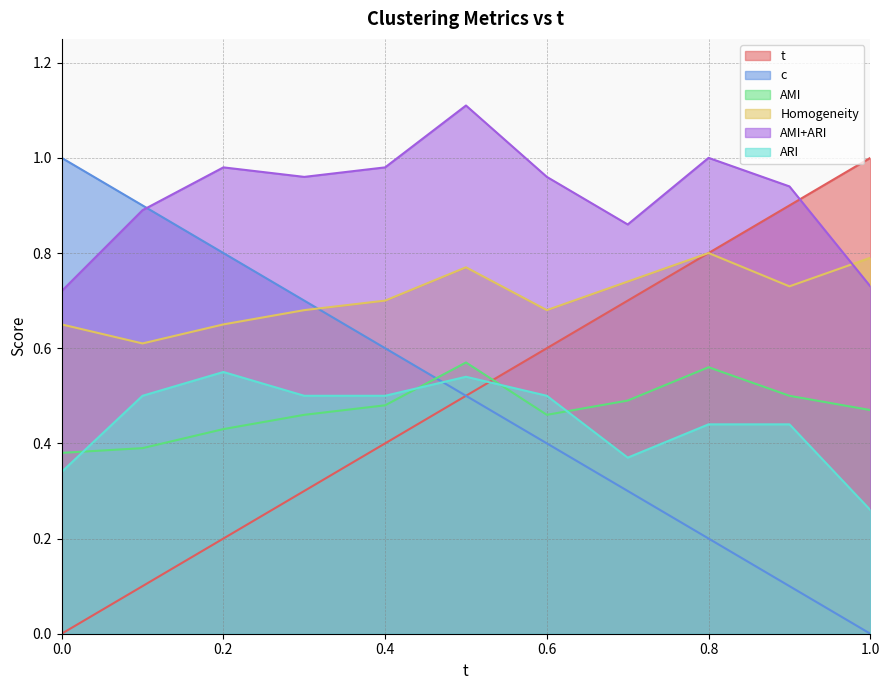

Count the number of data series in this chart.

6